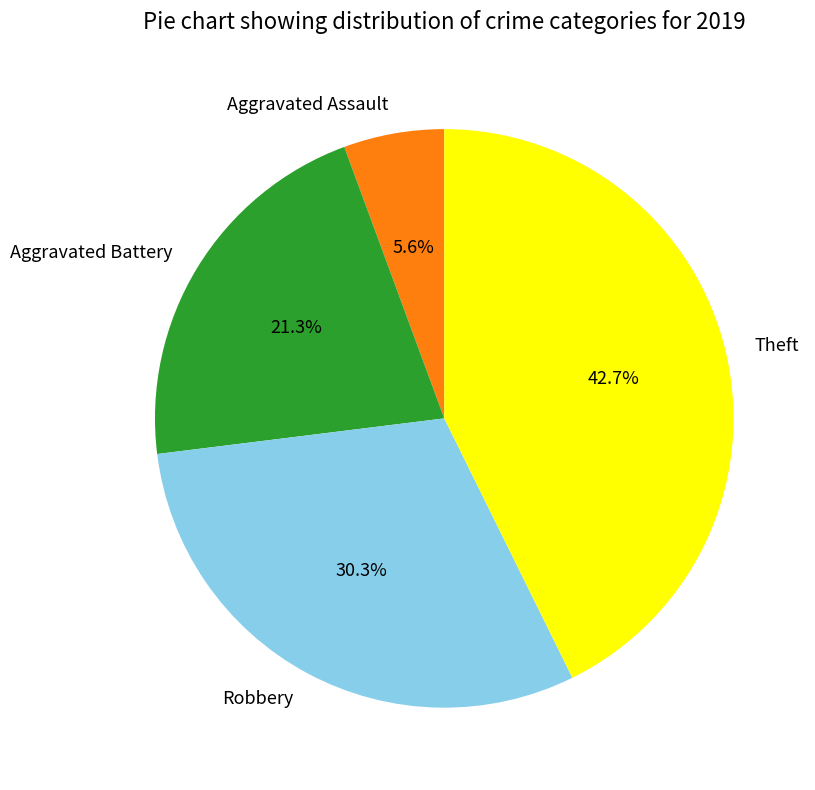

To the nearest percent, what is the combined percentage of Theft and Robbery?

73%